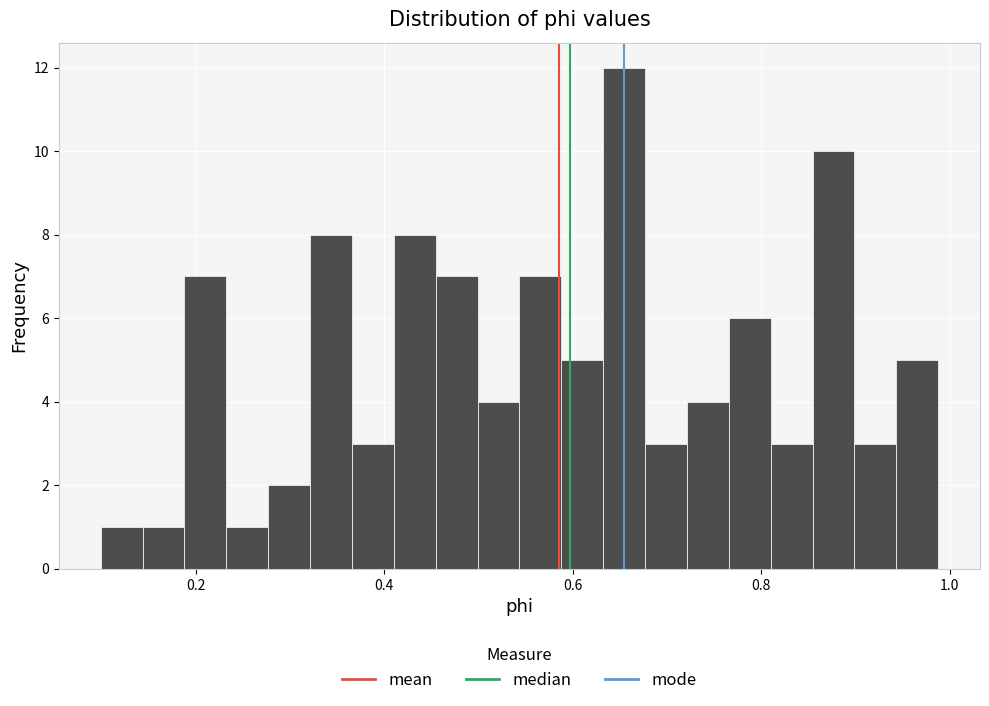

Read against the x-axis, roughly where is the centre of the tallest bar?

0.66